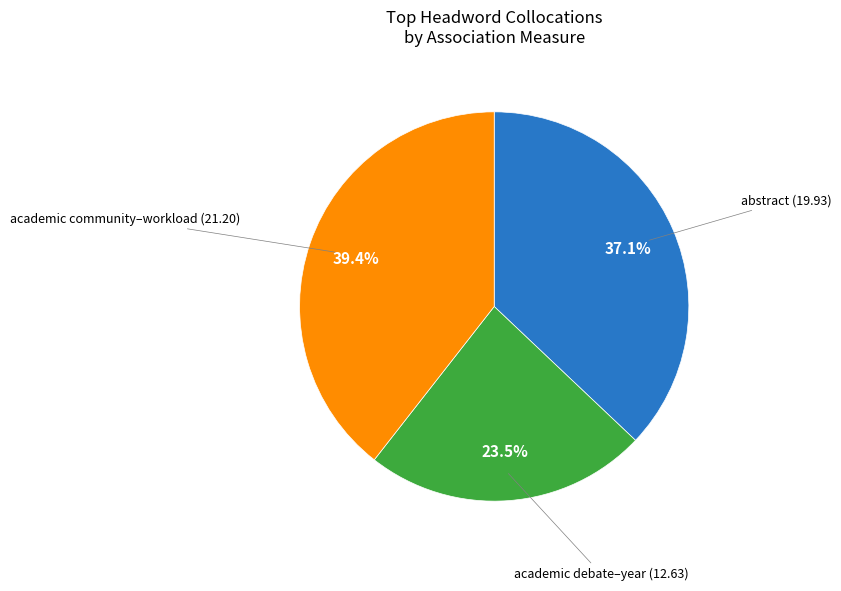

Is there any slice that represents more than half of the pie?

No